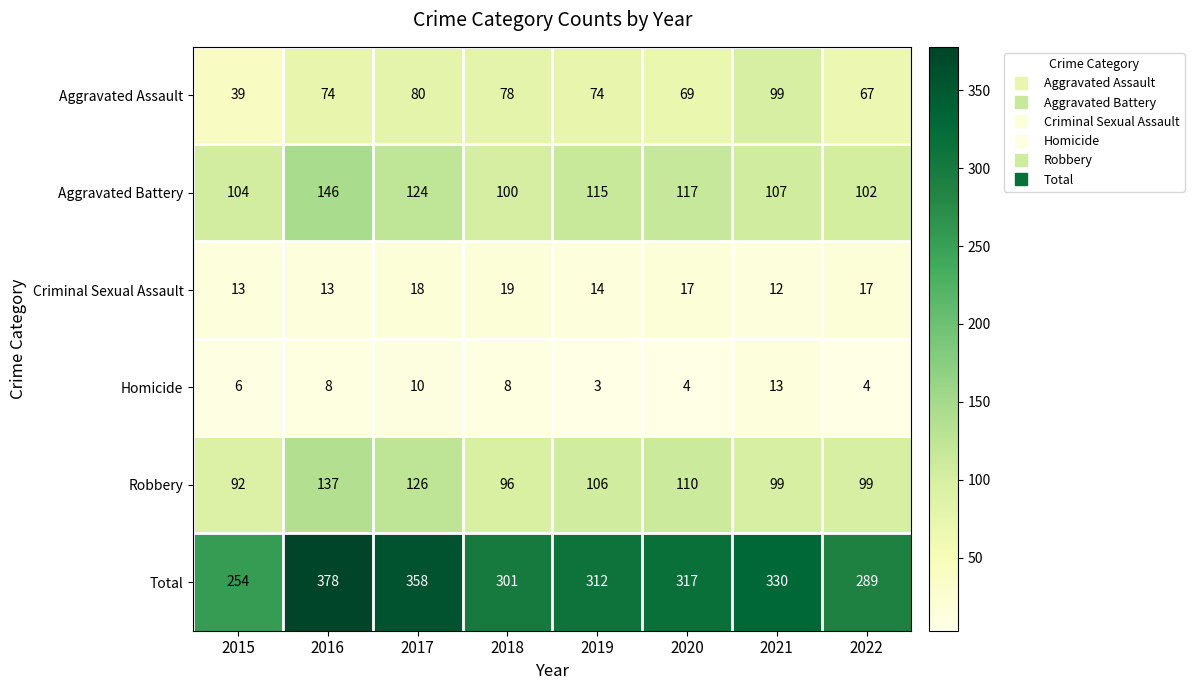

What is the minimum value shown in the chart?

3